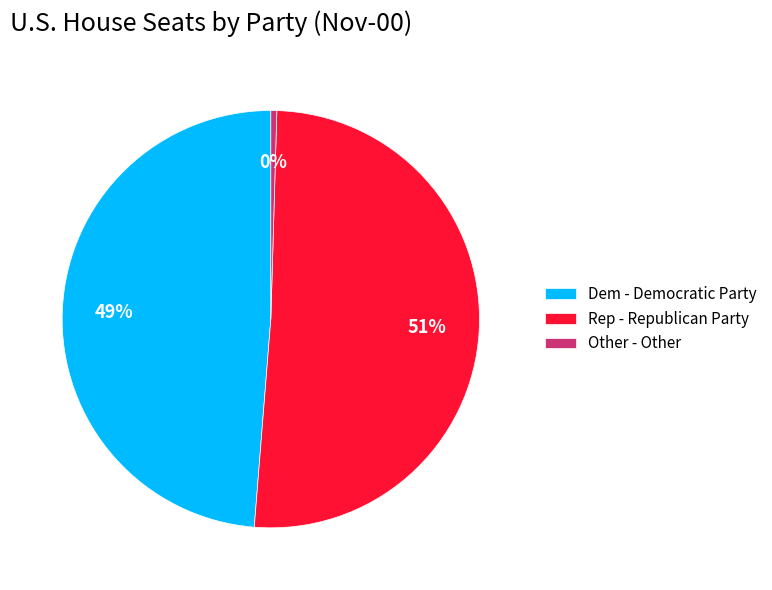

The Dem - Democratic Party slice represents 49% of the pie. True or false?

True